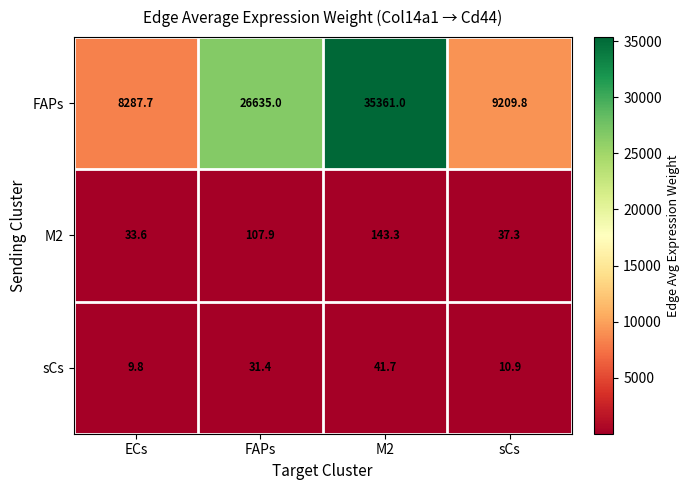

Where does the sCs series first go above 31?

FAPs